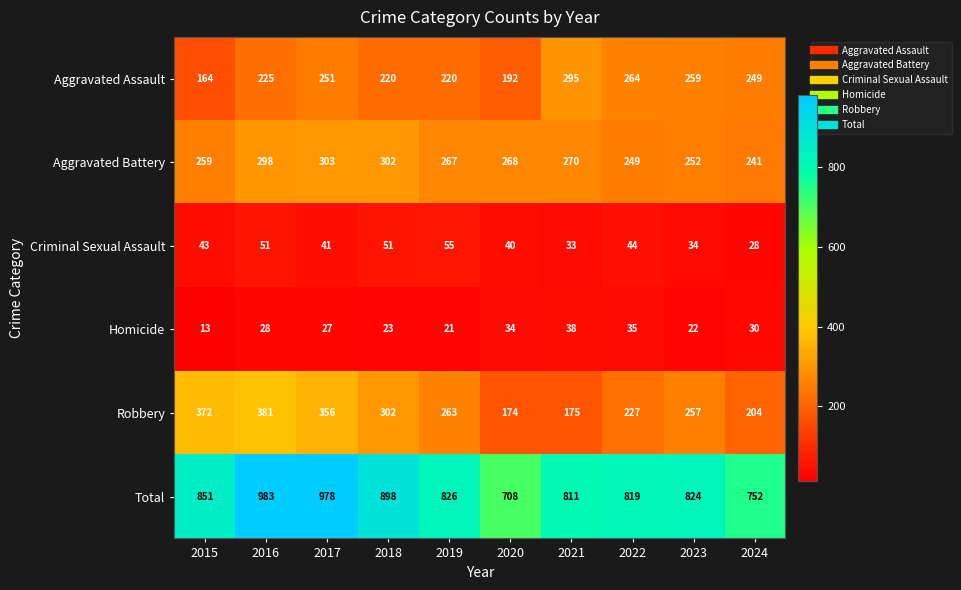

What is the average value of the Aggravated Assault series?

234